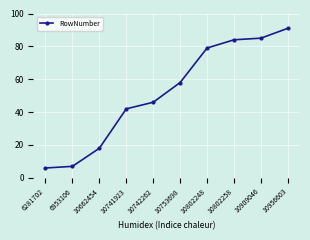

Reading left to right, what are all the values shown in this chart?

6	7	18	42	46	58	79	84	85	91